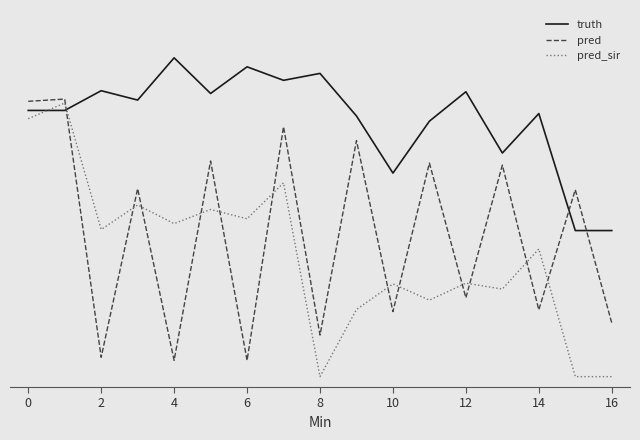

What is the value of the pred point at the 14th from the left?

611.0